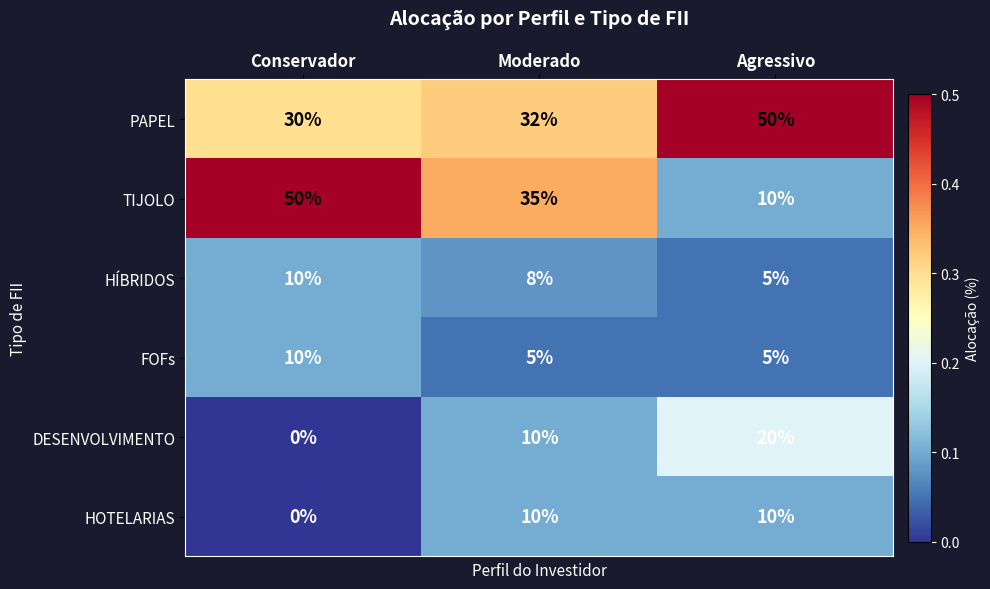

What is the greatest value displayed?

50